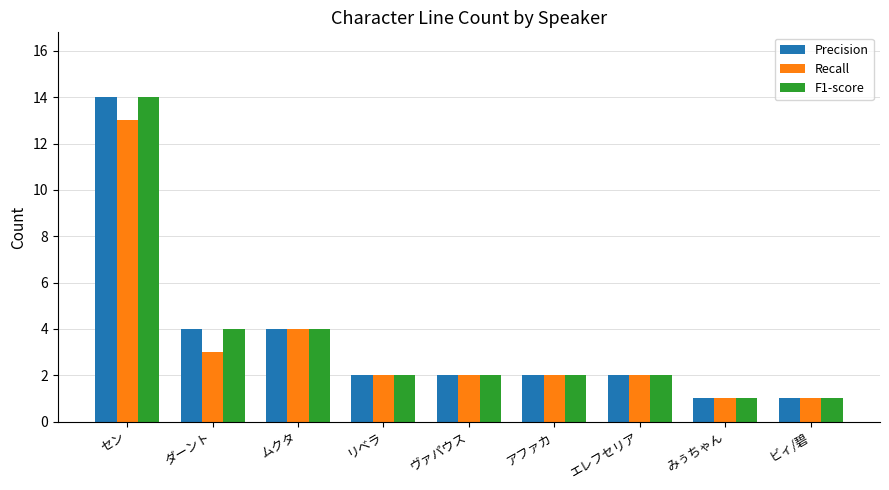

What is the average value of the Recall series?

3